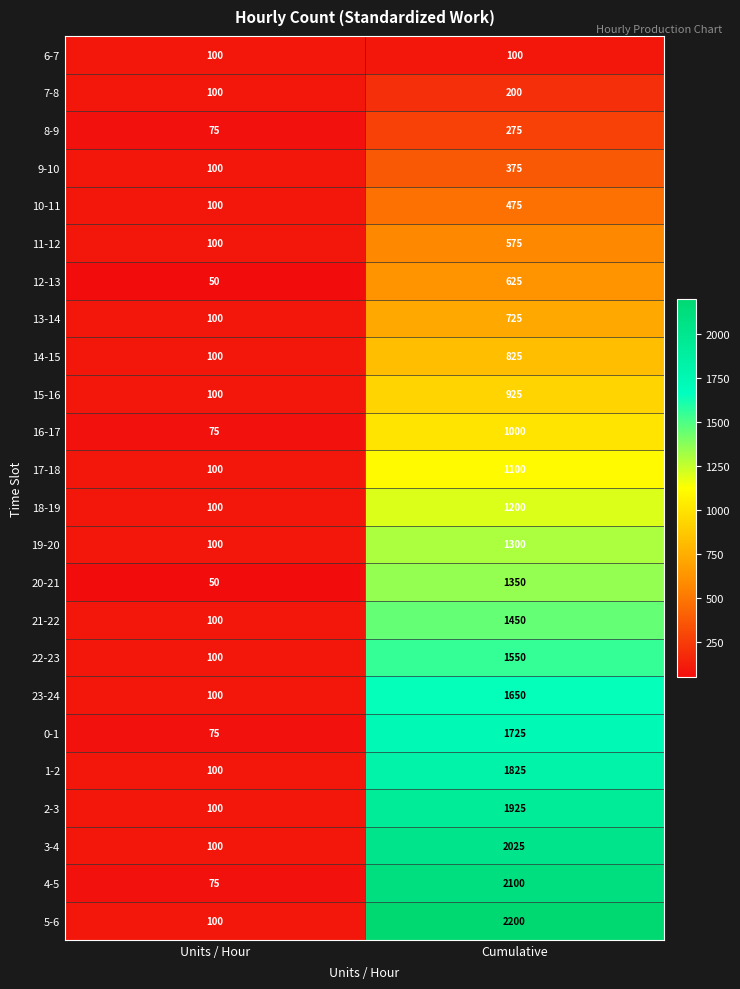

Which series changed the most between Units / Hour and Cumulative?

5-6